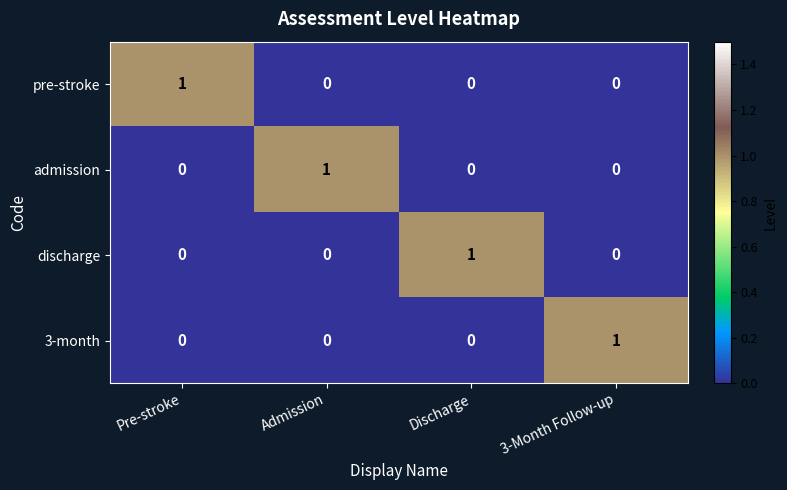

Reading left to right, extract all data points from this chart.

pre-stroke: Pre-stroke=1	Admission=0	Discharge=0	3-Month Follow-up=0
admission: Pre-stroke=0	Admission=1	Discharge=0	3-Month Follow-up=0
discharge: Pre-stroke=0	Admission=0	Discharge=1	3-Month Follow-up=0
3-month: Pre-stroke=0	Admission=0	Discharge=0	3-Month Follow-up=1